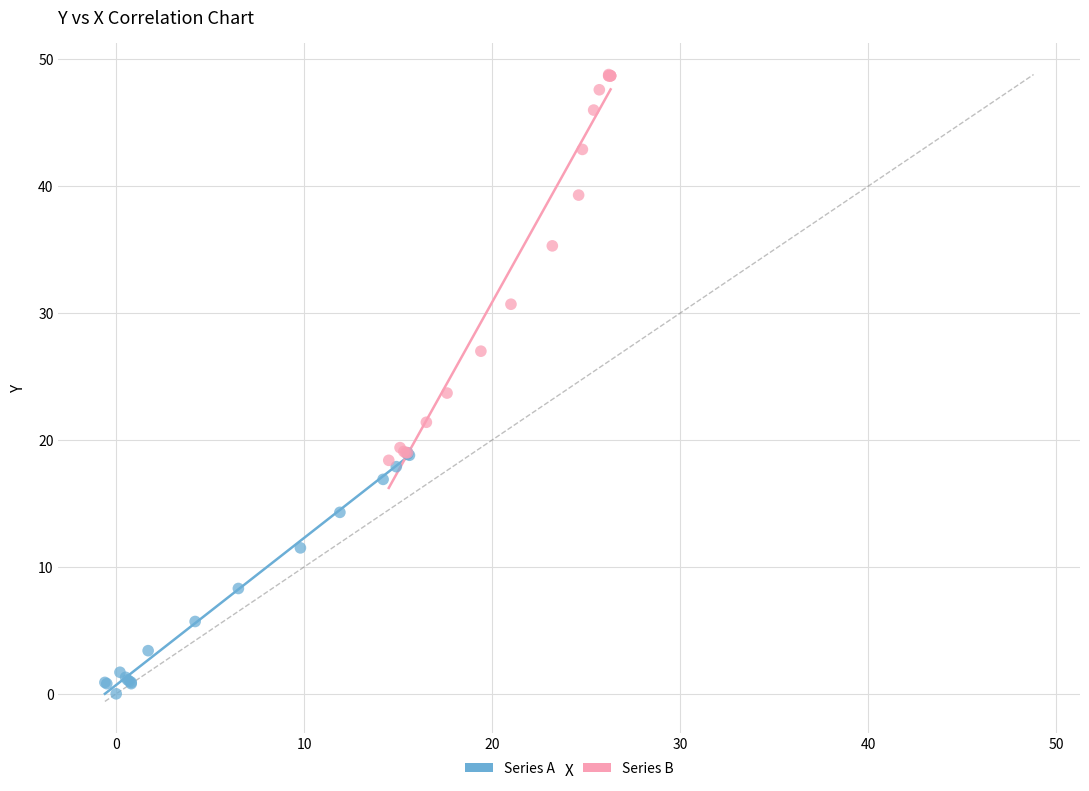

Which series has the largest Y range (max minus min)?

Series B